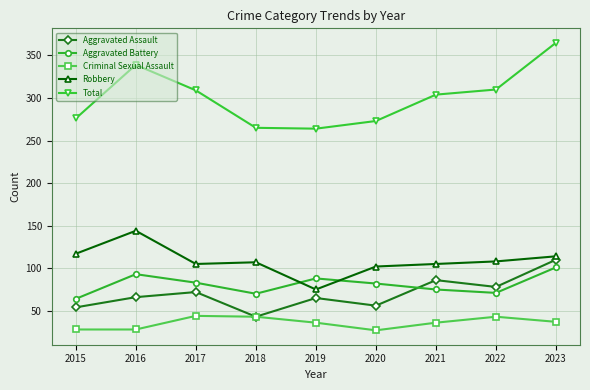

How many lines are shown in the chart?

5